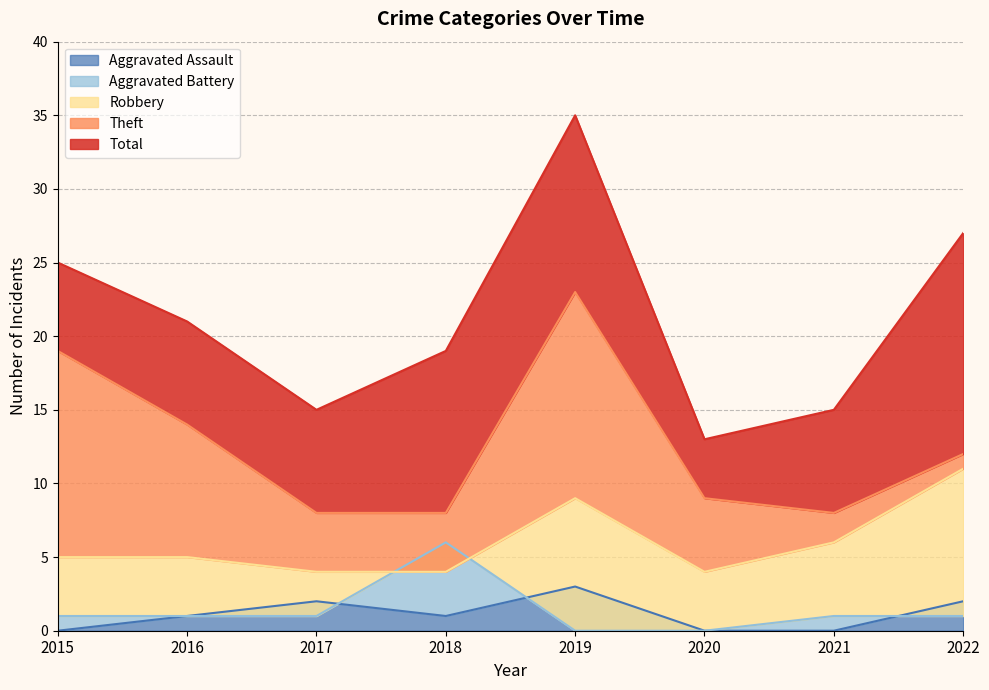

Reading left to right, extract all data points from this chart.

Aggravated Assault: 2015=0	2016=1	2017=2	2018=1	2019=3	2020=0	2021=0	2022=2
Aggravated Battery: 2015=1	2016=1	2017=1	2018=6	2019=0	2020=0	2021=1	2022=1
Robbery: 2015=5	2016=5	2017=4	2018=4	2019=9	2020=4	2021=6	2022=11
Theft: 2015=19	2016=14	2017=8	2018=8	2019=23	2020=9	2021=8	2022=12
Total: 2015=25	2016=21	2017=15	2018=19	2019=35	2020=13	2021=15	2022=27